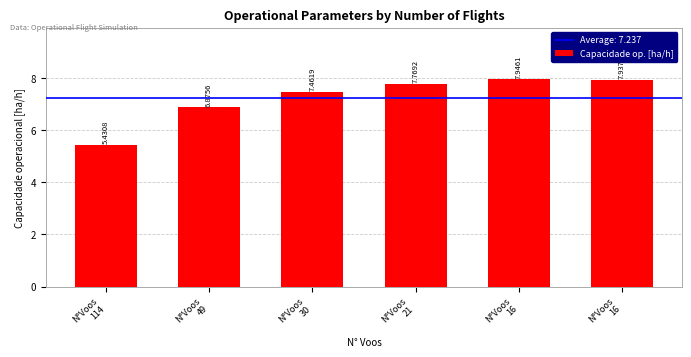

How many bars are there in total?

6